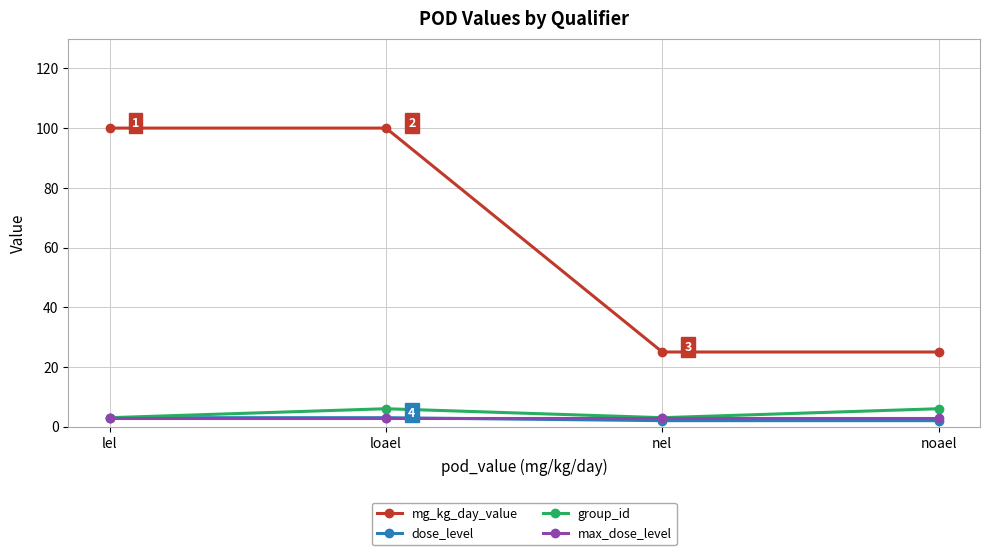

What is the label of the 1st point from the right?

noael